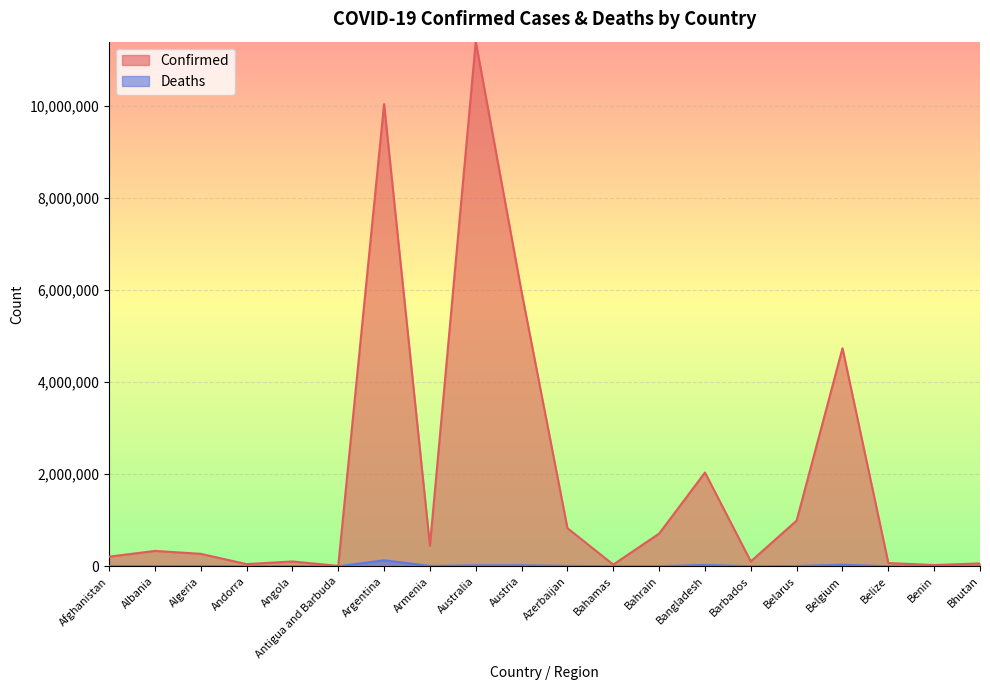

True or false: Deaths and Confirmed cross at least once.

False